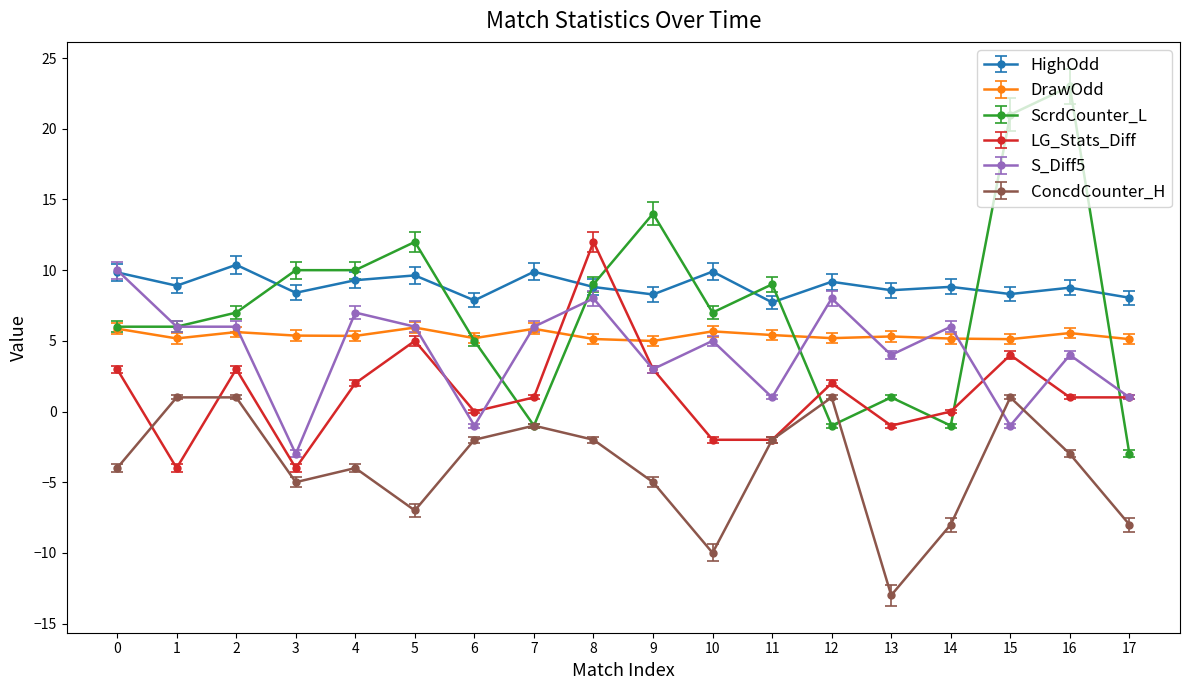

At which category does the chart reach its minimum across all series?

13